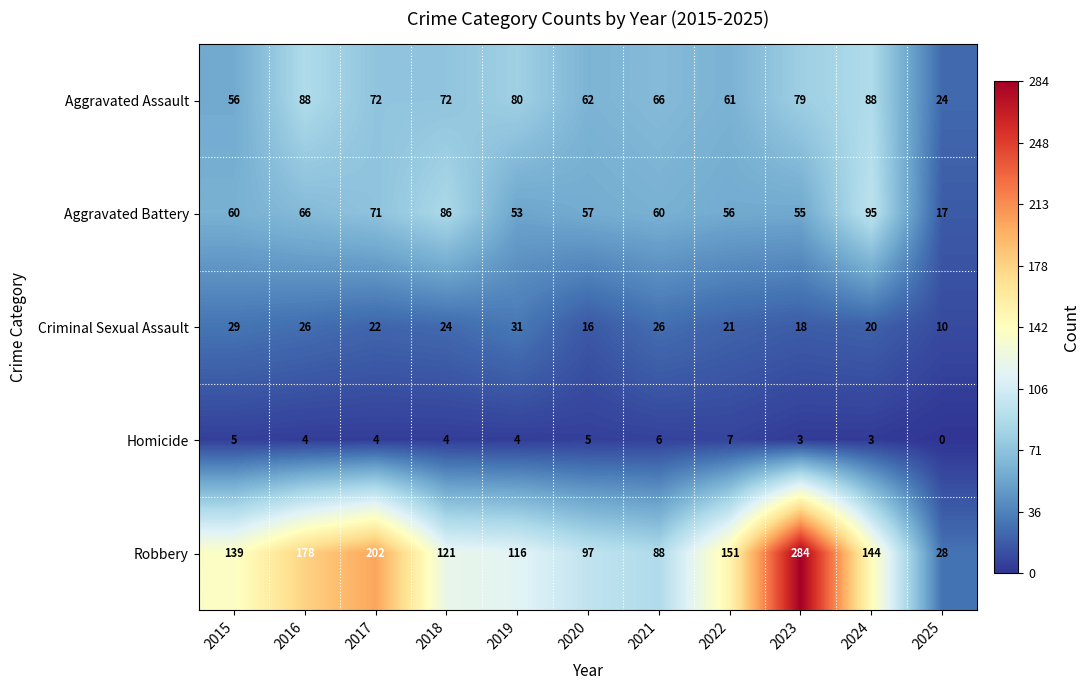

What is the average value of the Robbery series?

141